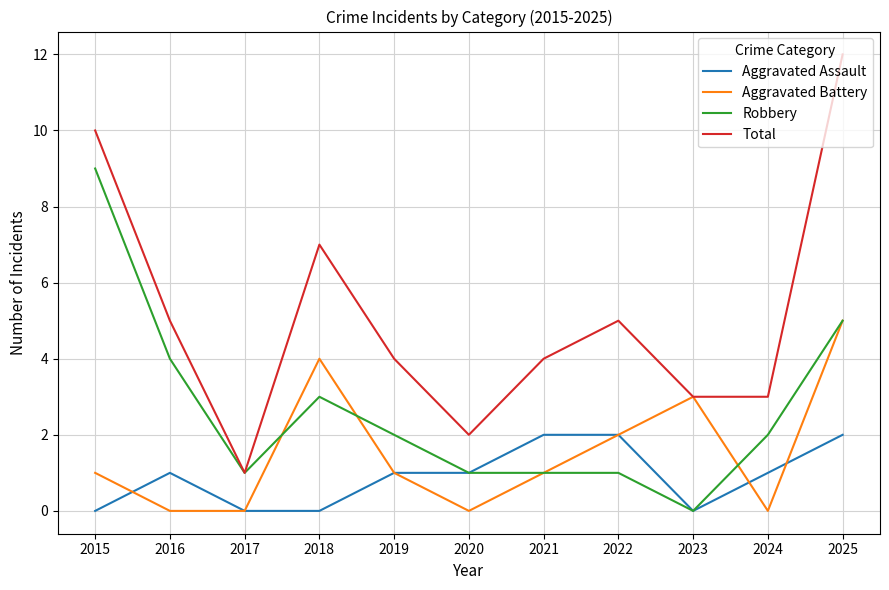

Which series has the largest range (max minus min)?

Total